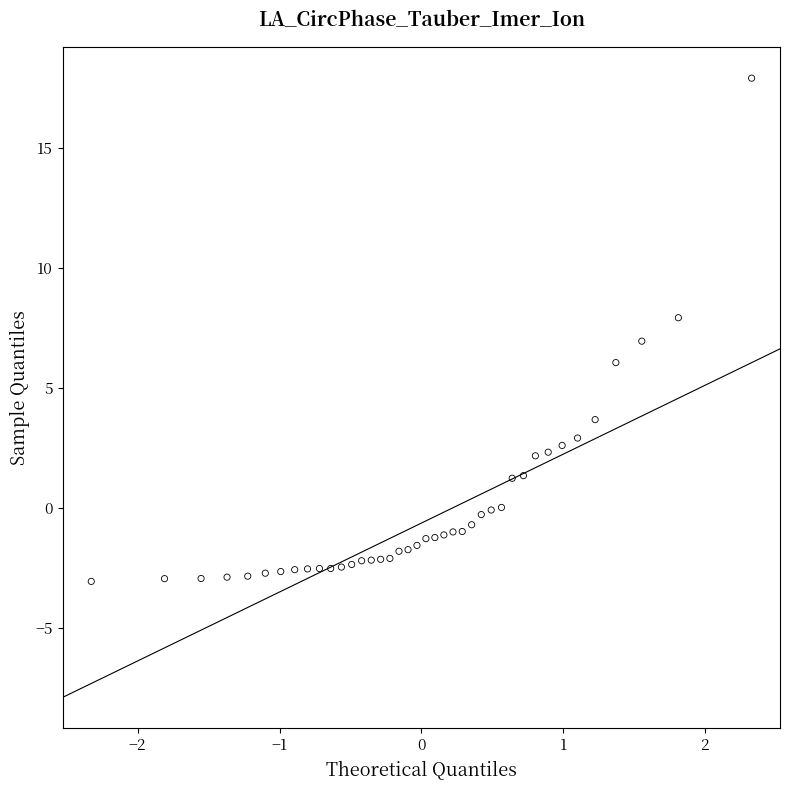

What is the range of X values (max minus min)?

4.7